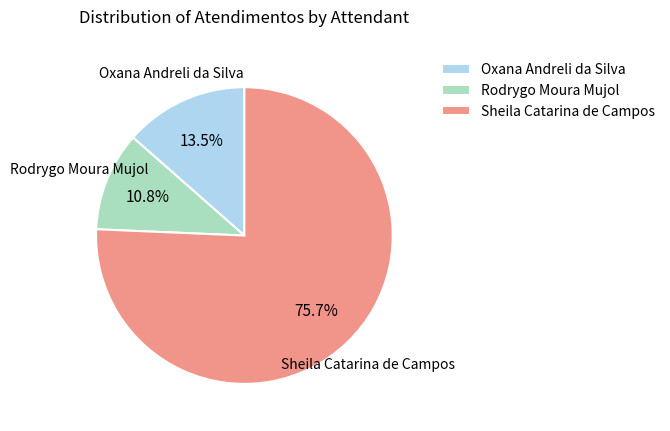

Rank the categories by value from highest to lowest.

Sheila Catarina de Campos, Oxana Andreli da Silva, Rodrygo Moura Mujol